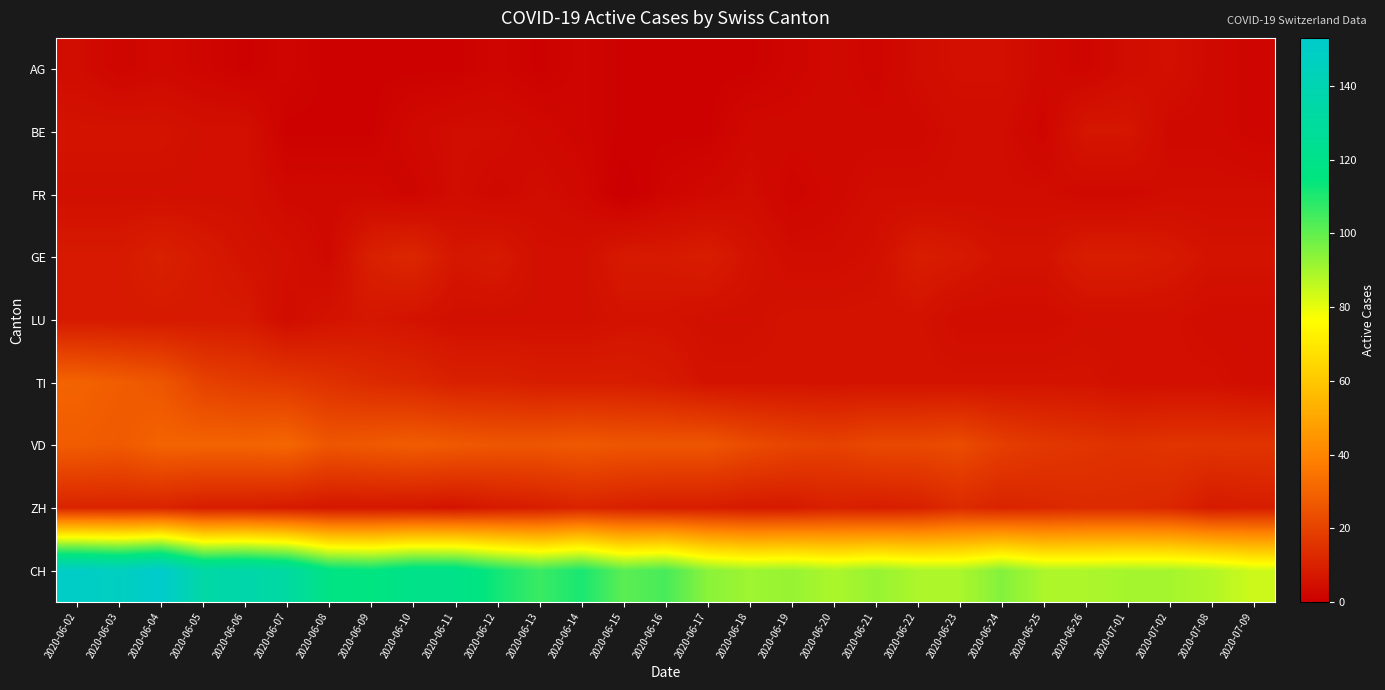

Which series has the widest spread of values?

CH